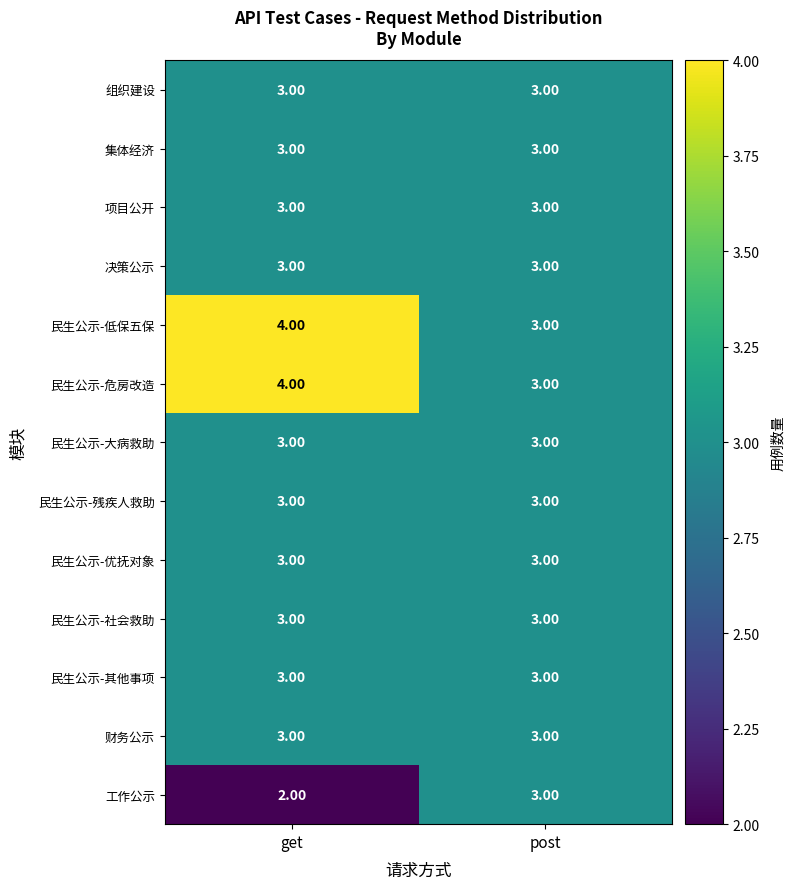

Is the value of 工作公示 at get greater than the value of 民生公示-大病救助 at get?

No